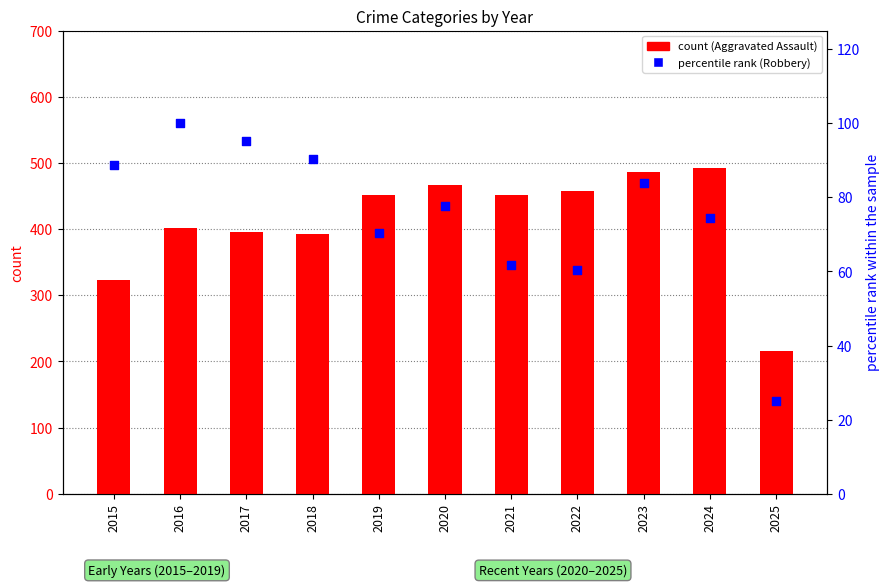

What is the total value across all series at 2015?

411.6